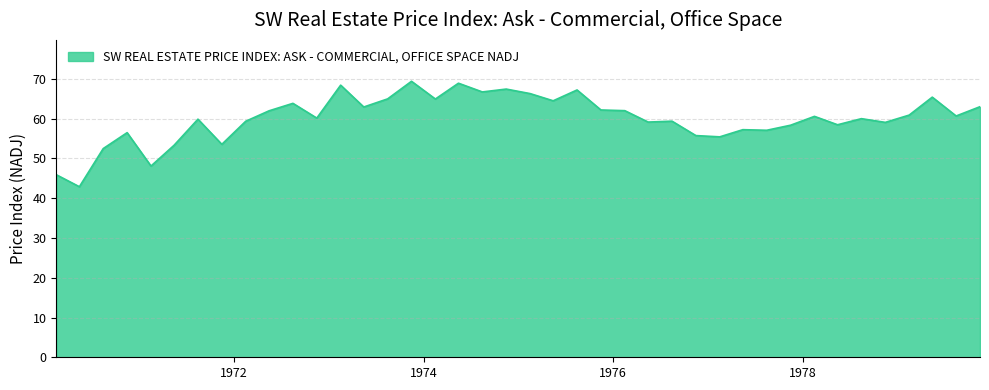

What is the difference between the maximum and minimum values?

26.5